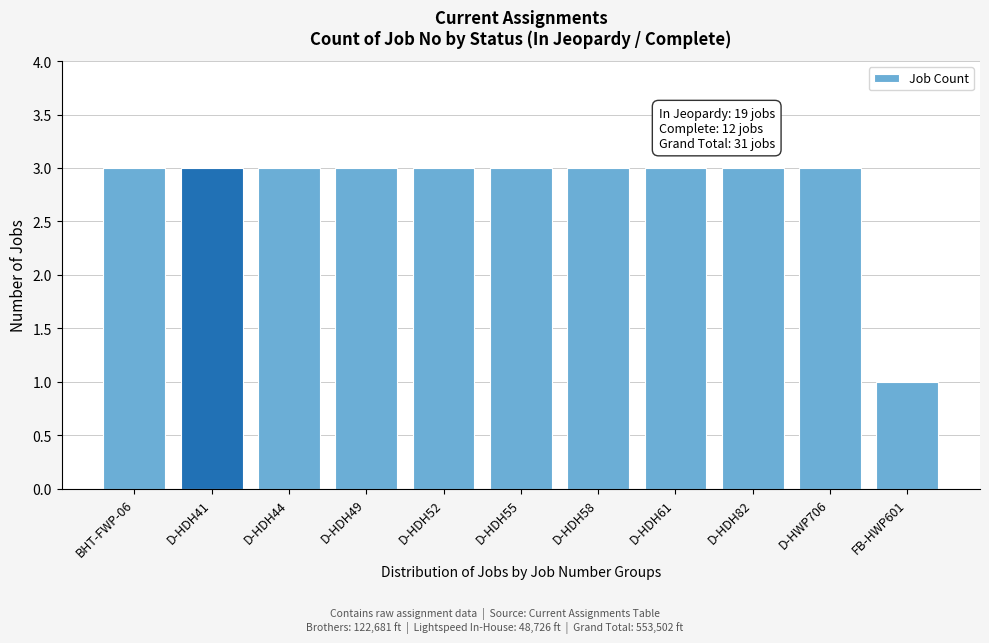

Reading left to right, list all the values displayed in this chart.

3	3	3	3	3	3	3	3	3	3	1